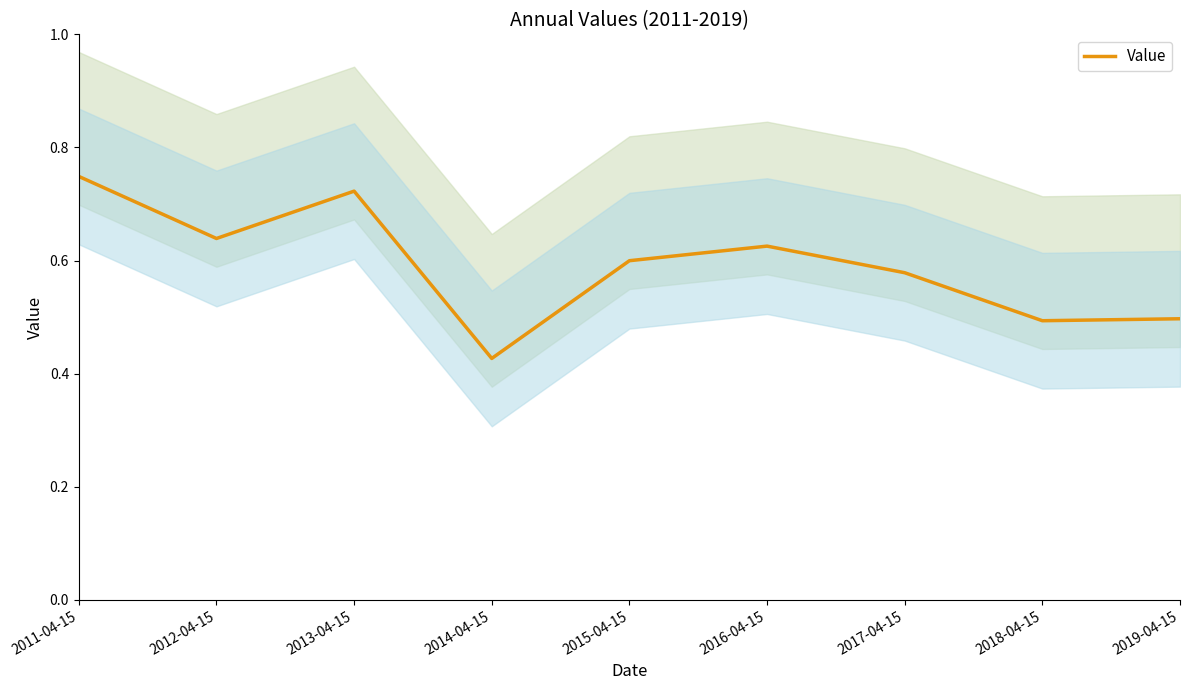

How many points are lower than both their immediate neighbors (excluding endpoints)?

3